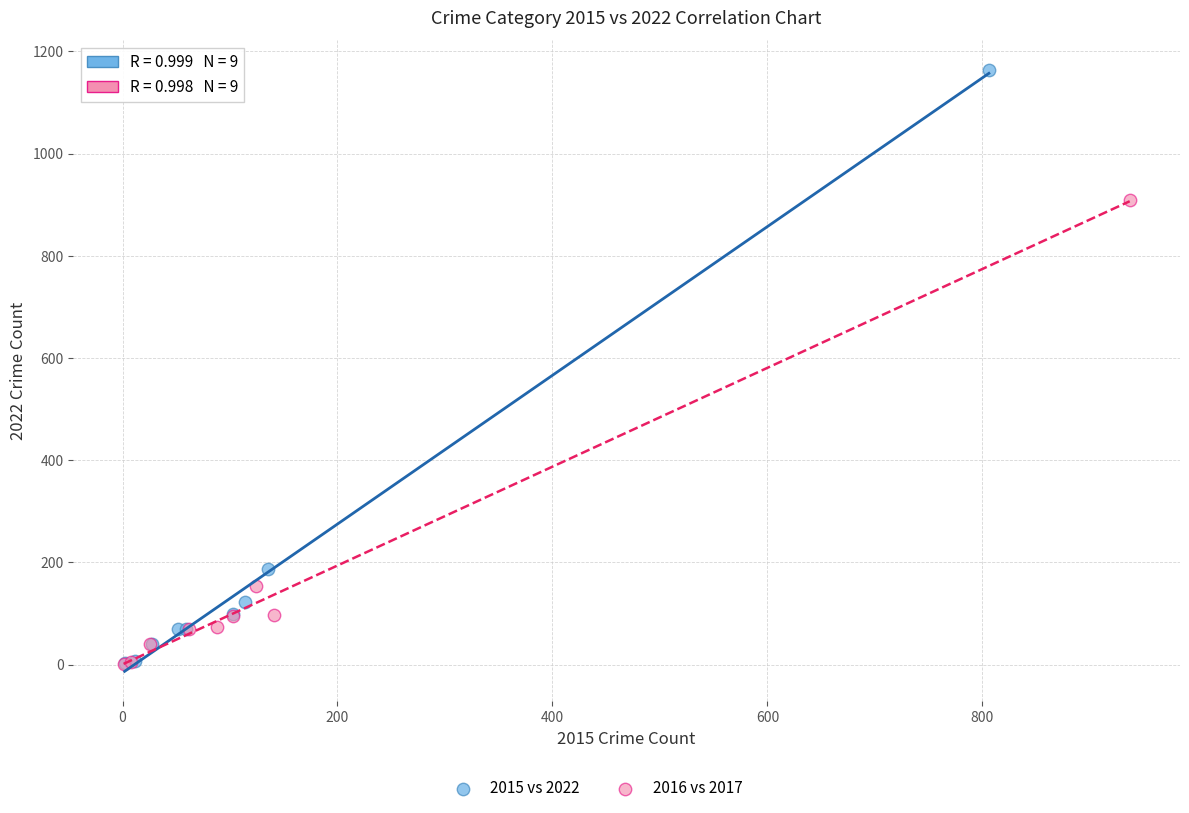

Which series contains the highest Y value?

2015 vs 2022